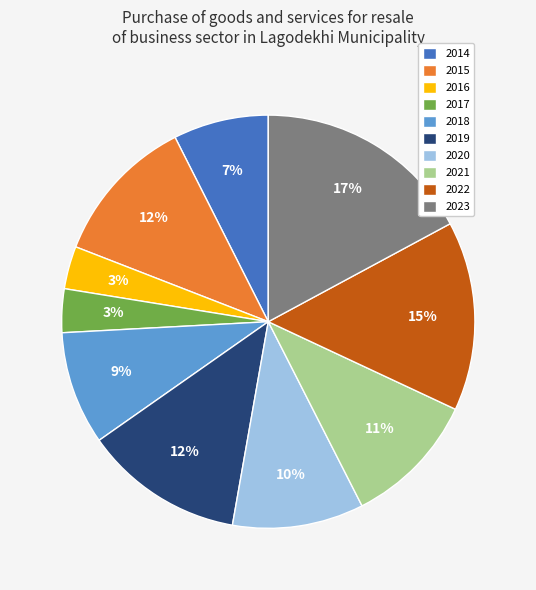

Does 2021 account for over 50% of the chart?

No